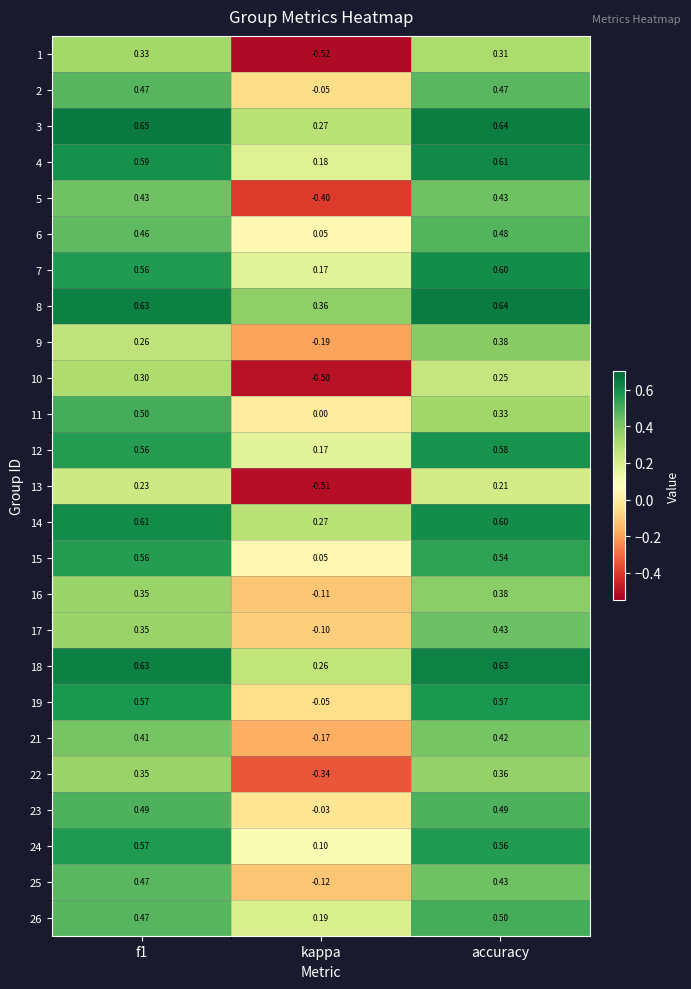

How many positive values does the 5 series have?

2